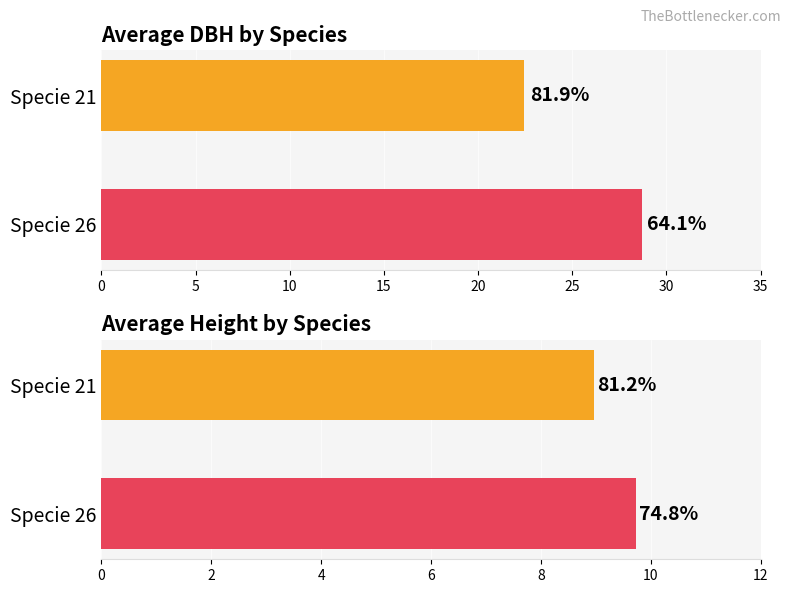

The avg_dbh series shows 28.7 at Specie 26. True or false?

True